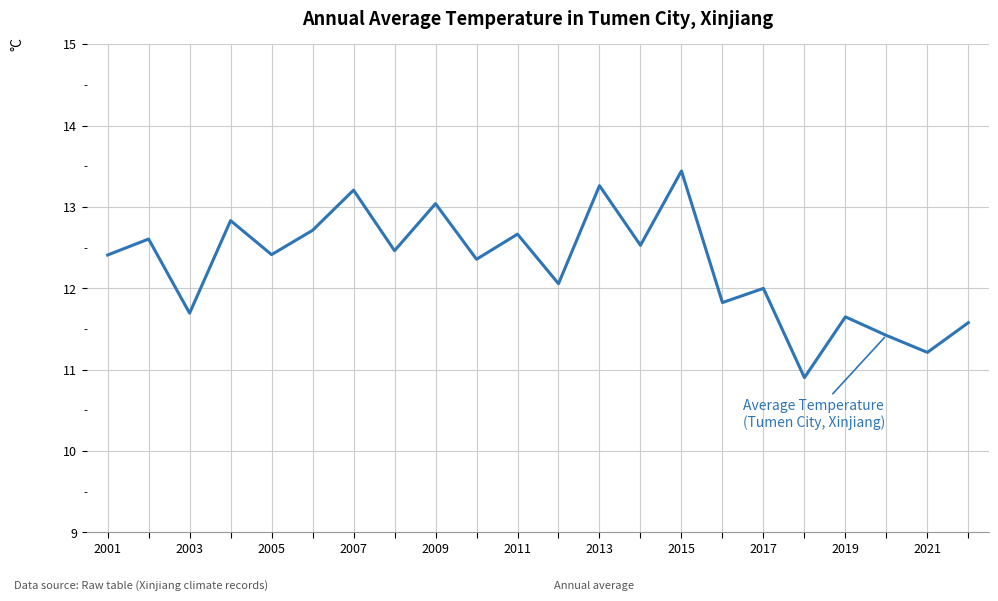

What is the greatest value displayed?

13.4